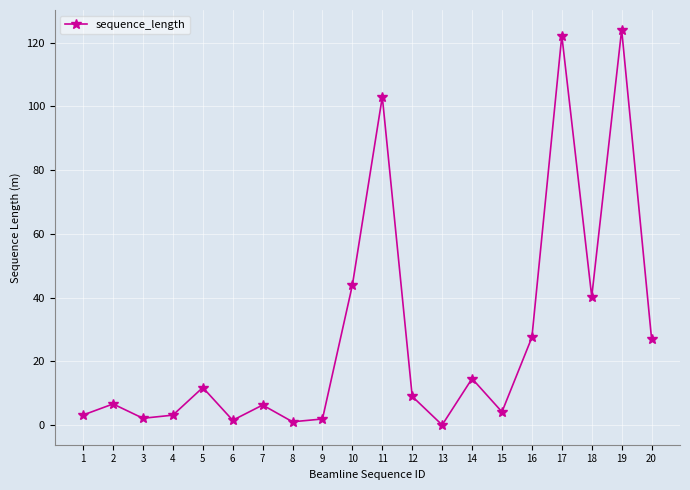

What is the ratio of the value at 14 to the value at 12?

1.6